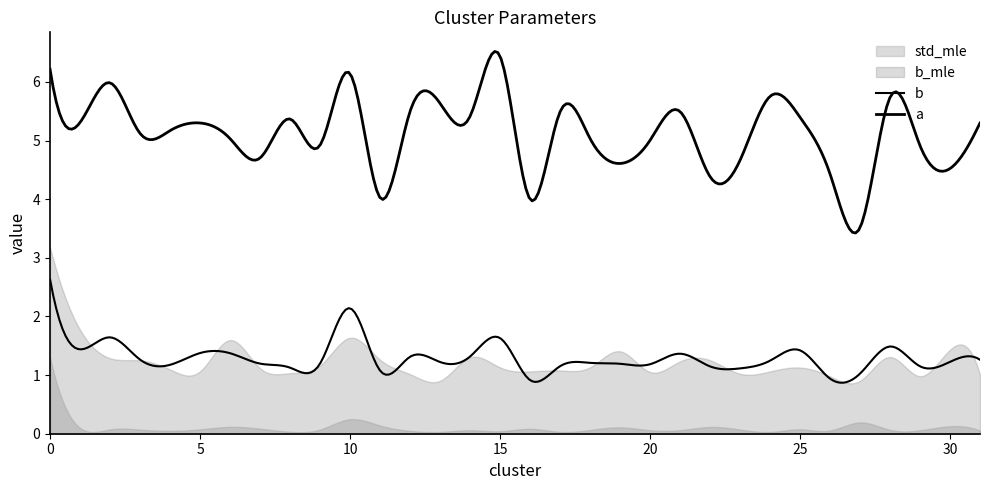

What is the value of the a point at the 31st from the left?

4.5